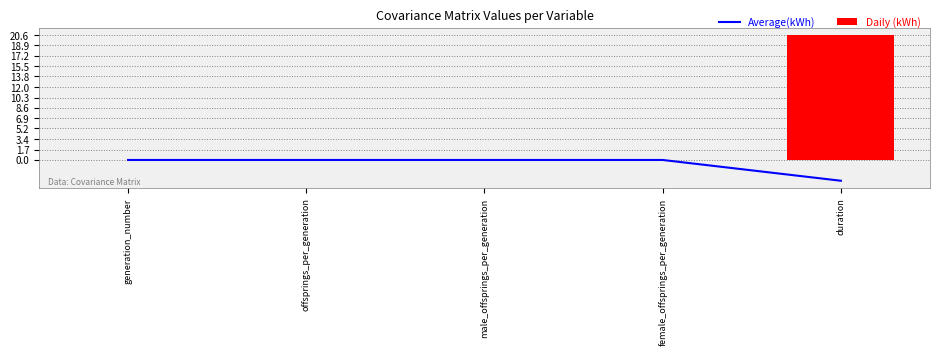

What is the sum of the Average(kWh) values at duration and offsprings_per_generation?

-3.4